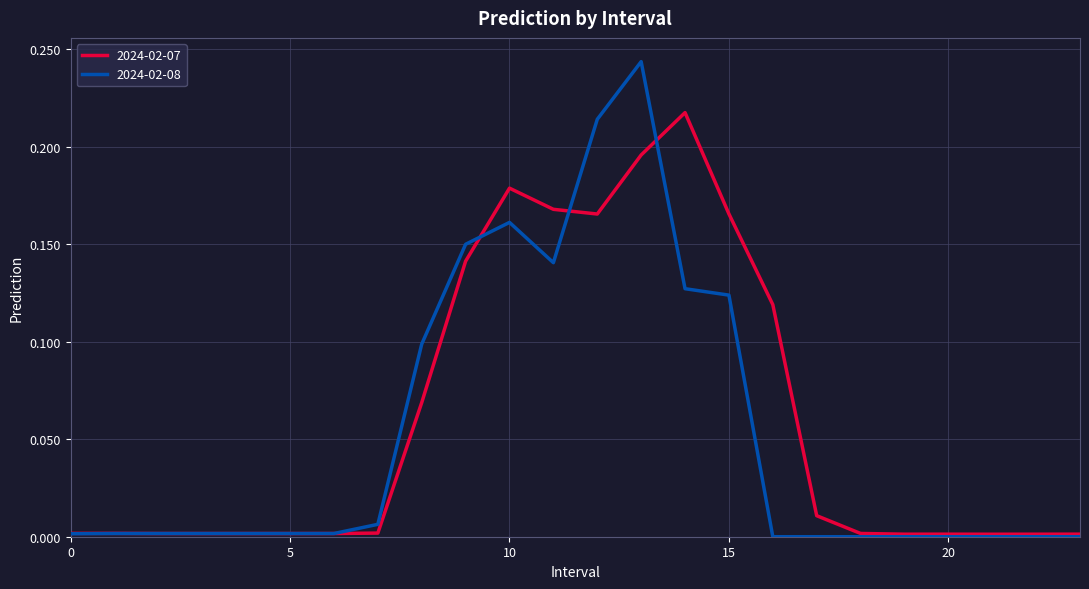

What are all the series names shown in the legend?

2024-02-07, 2024-02-08